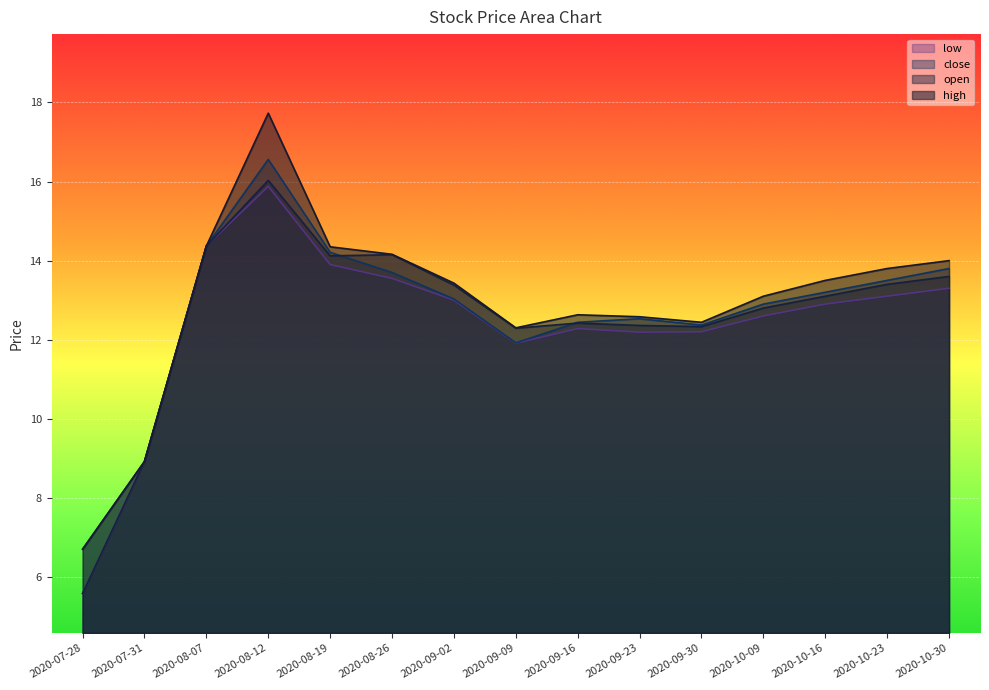

Reading left to right, what are all the values shown in this chart?

high: 2020-07-28=6.7	2020-07-31=8.9	2020-08-07=14.4	2020-08-12=17.7	2020-08-19=14.3	2020-08-26=14.2	2020-09-02=13.4	2020-09-09=12.3	2020-09-16=12.6	2020-09-23=12.6	2020-09-30=12.4	2020-10-09=13.1	2020-10-16=13.5	2020-10-23=13.8	2020-10-30=14.0
open: 2020-07-28=5.6	2020-07-31=8.9	2020-08-07=14.4	2020-08-12=16.0	2020-08-19=14.1	2020-08-26=14.2	2020-09-02=13.4	2020-09-09=12.3	2020-09-16=12.4	2020-09-23=12.4	2020-09-30=12.3	2020-10-09=12.8	2020-10-16=13.1	2020-10-23=13.4	2020-10-30=13.6
close: 2020-07-28=6.7	2020-07-31=8.9	2020-08-07=14.4	2020-08-12=16.6	2020-08-19=14.2	2020-08-26=13.7	2020-09-02=13.0	2020-09-09=11.9	2020-09-16=12.4	2020-09-23=12.5	2020-09-30=12.4	2020-10-09=12.9	2020-10-16=13.2	2020-10-23=13.5	2020-10-30=13.8
low: 2020-07-28=5.6	2020-07-31=8.9	2020-08-07=14.4	2020-08-12=15.9	2020-08-19=13.9	2020-08-26=13.6	2020-09-02=13.0	2020-09-09=11.9	2020-09-16=12.3	2020-09-23=12.2	2020-09-30=12.2	2020-10-09=12.6	2020-10-16=12.9	2020-10-23=13.1	2020-10-30=13.3